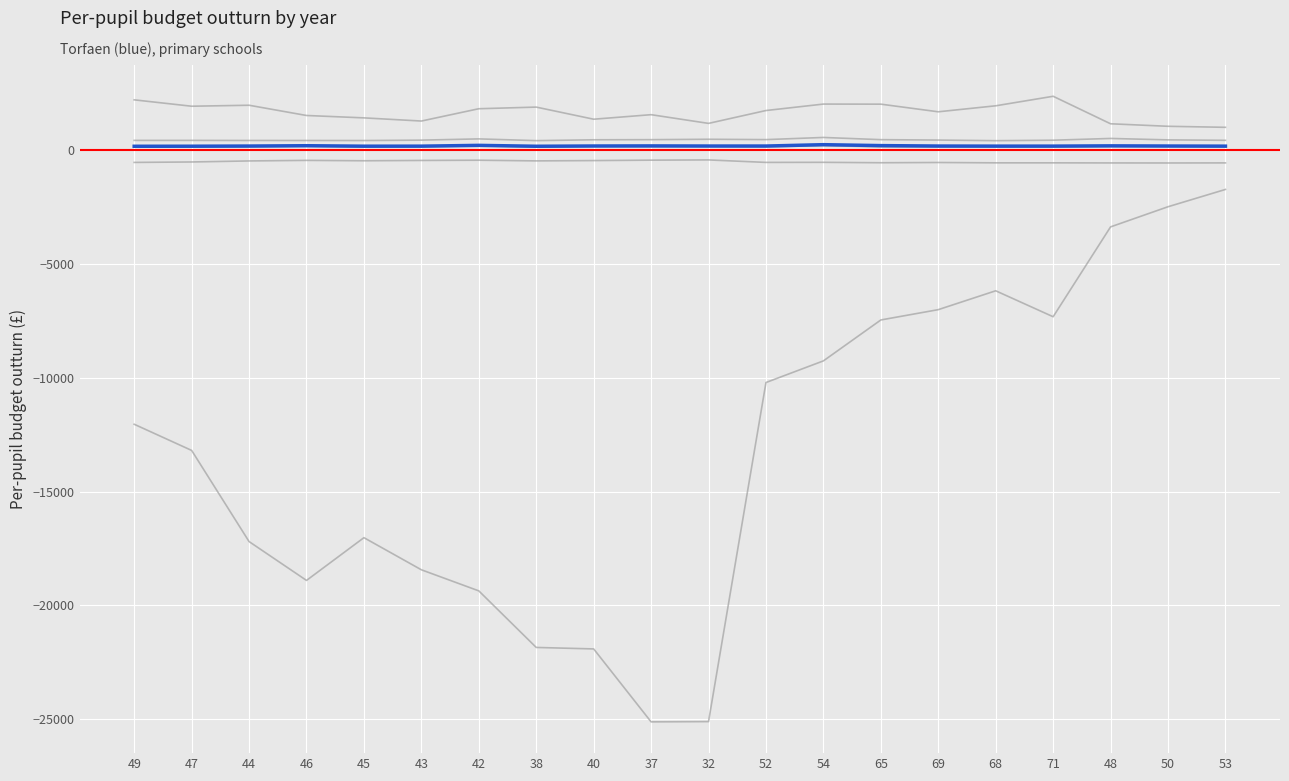

How many data points in col_2 are less than -12037?

11